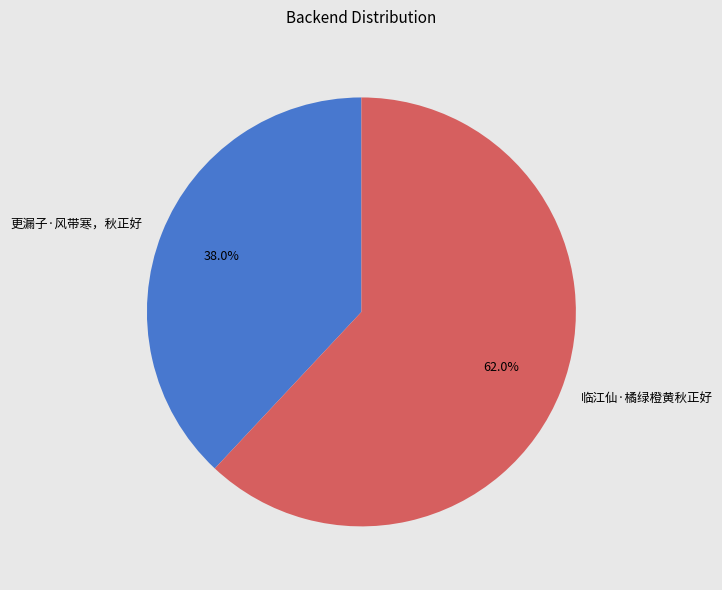

What percentage is the 更漏子·风带寒，秋正好 slice, to the nearest percent?

38%